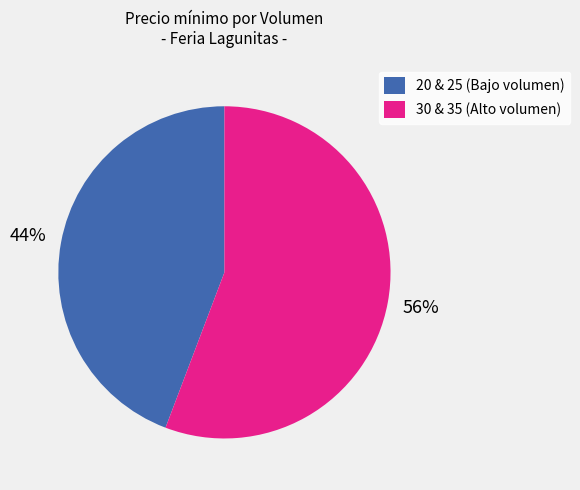

Which has a higher value, 30 & 35 (Alto volumen) or 20 & 25 (Bajo volumen)?

30 & 35 (Alto volumen)